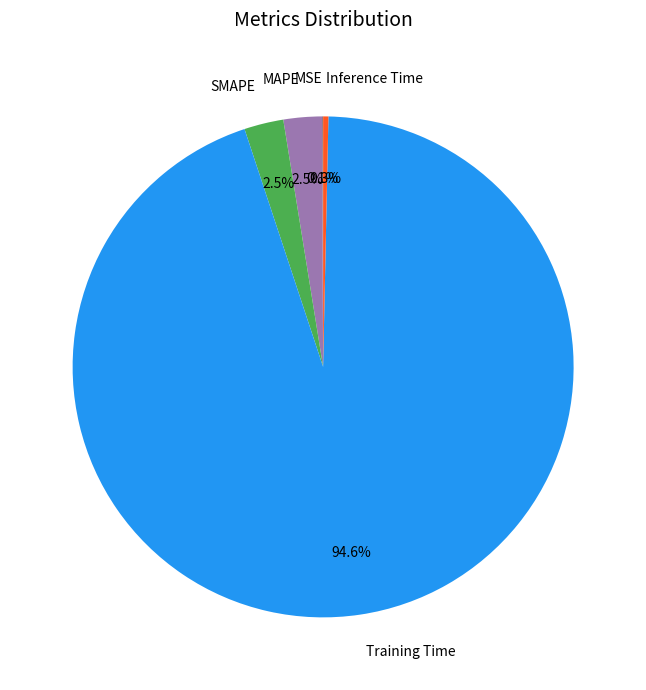

Which has a higher value, Inference Time or Training Time?

Training Time